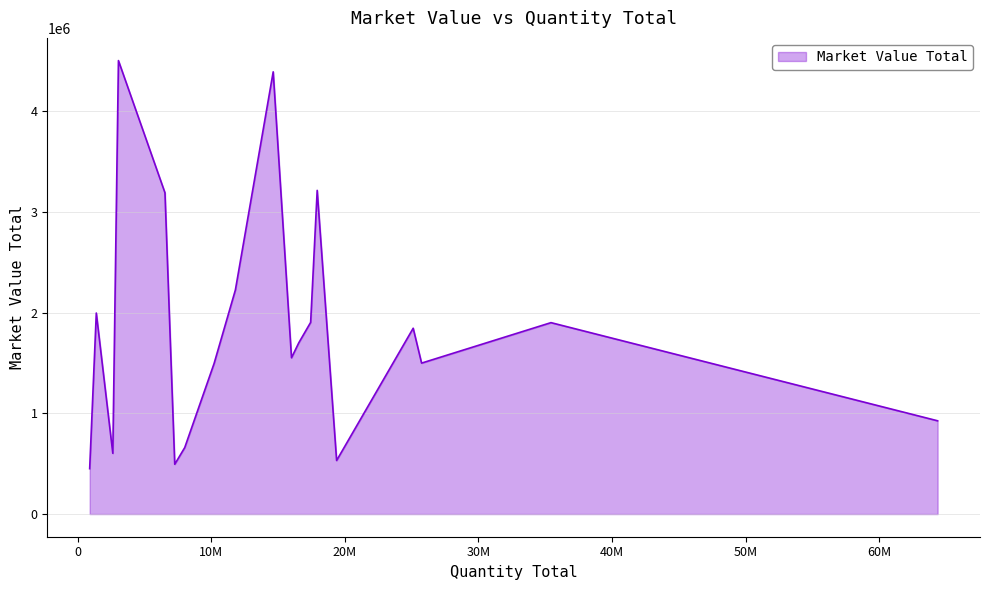

What is the maximum value shown in the chart?

4505801.6